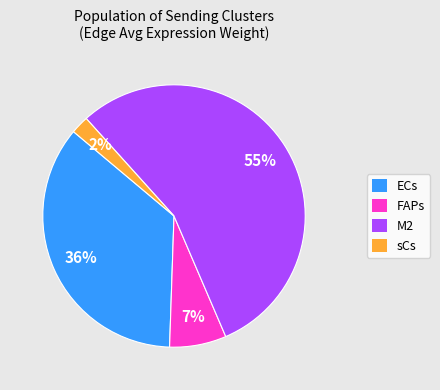

To the nearest percent, what percentage of the pie is M2?

55%